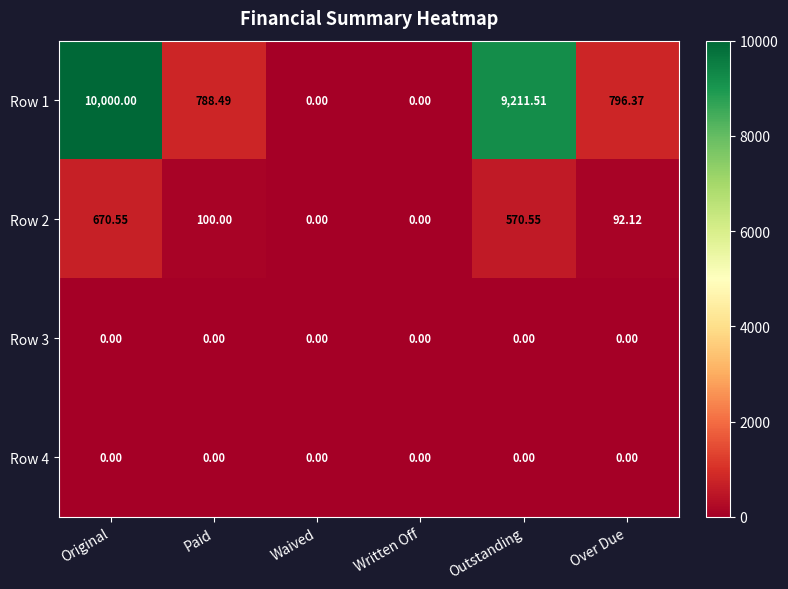

Which category has the highest value in the Row 2 series?

Original